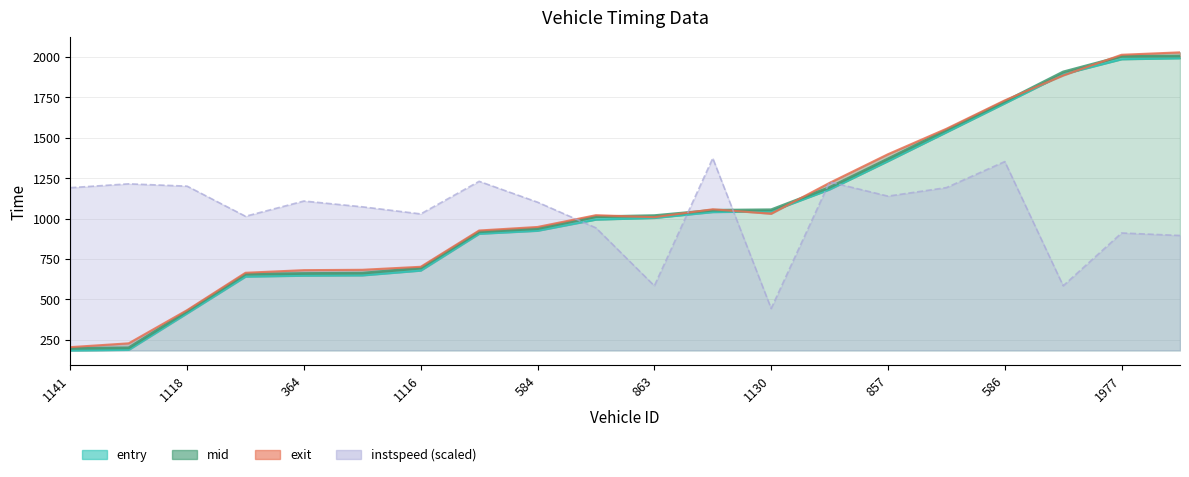

What is the label of the 20th point from the left?

592